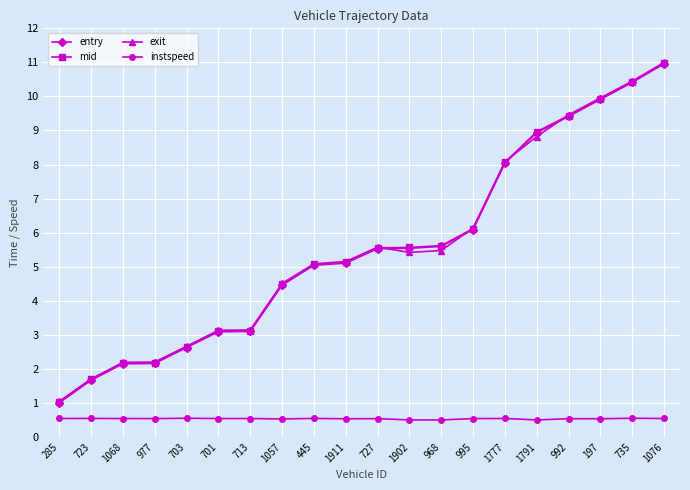

What is the sum of all exit values?

111.2